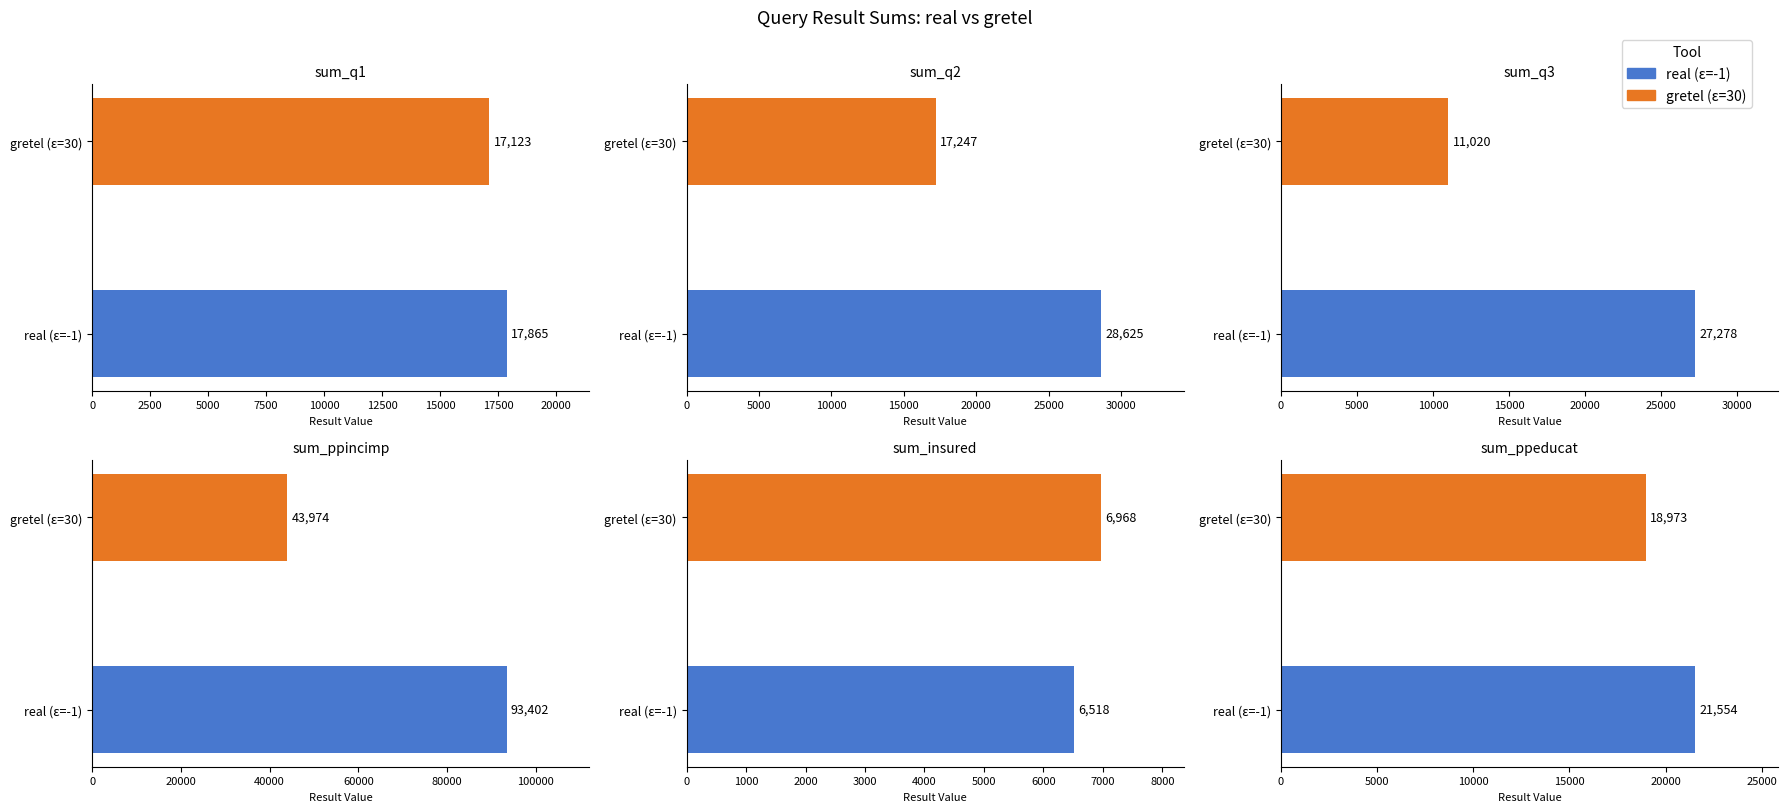

Is it true that gretel equals 9227 at sum_insured?

False